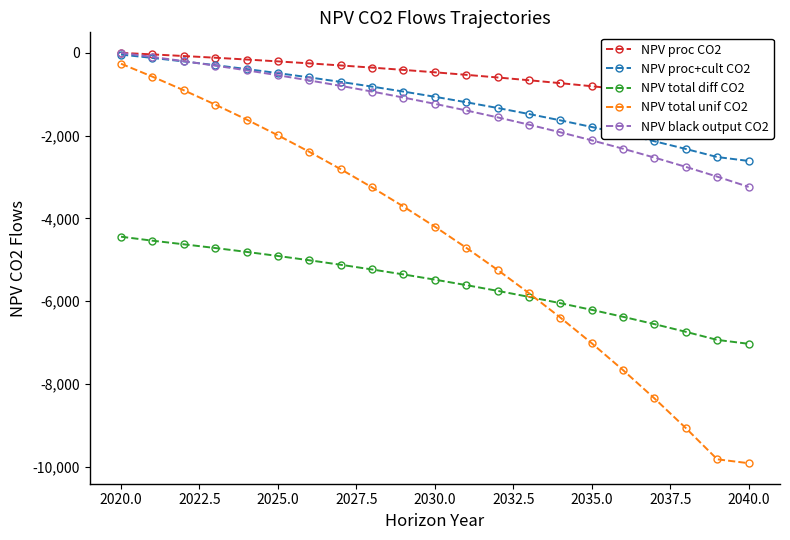

At which label does NPV black output CO2 reach its peak?

2020.0